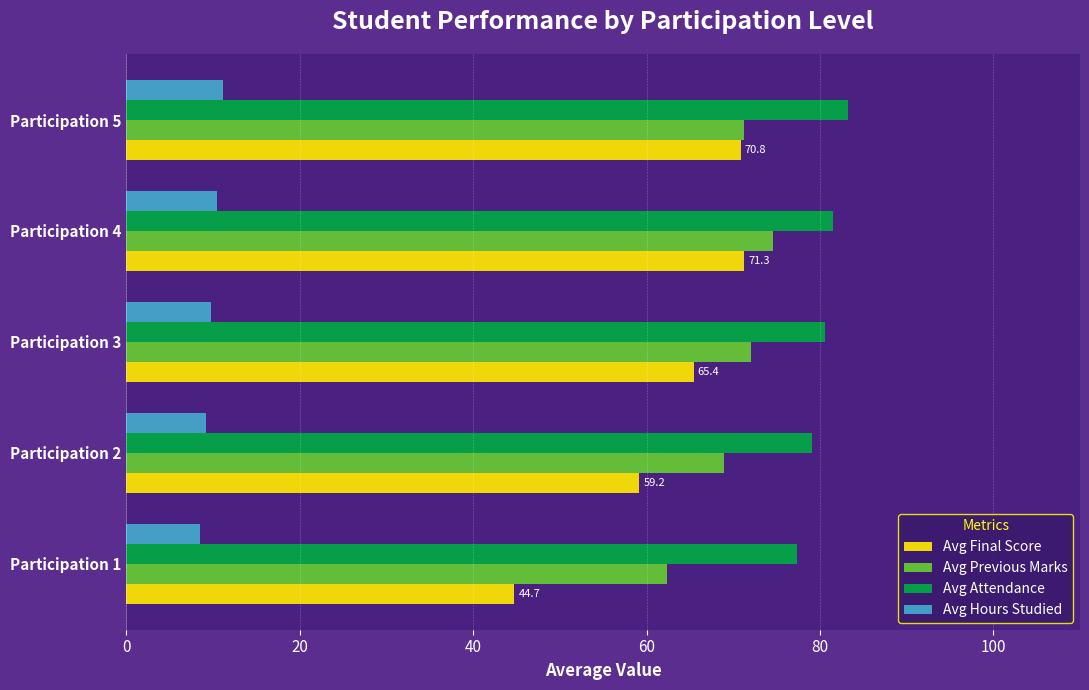

Between Participation 1 and Participation 5, which series saw the biggest shift?

Avg Final Score